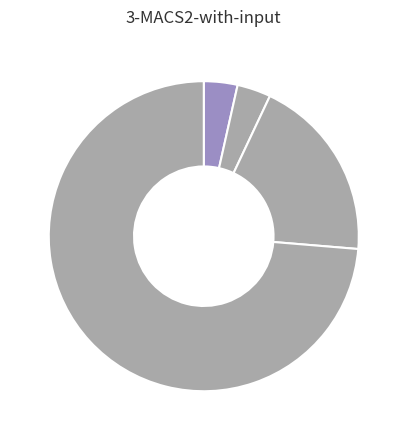

To the nearest percent, what is the average slice percentage?

25%